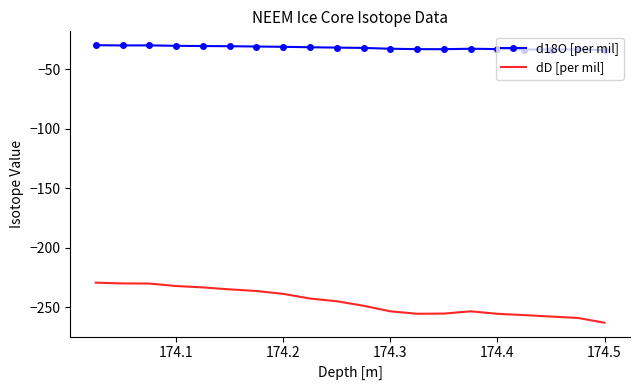

Which series has the largest total across all categories?

d18O [per mil]